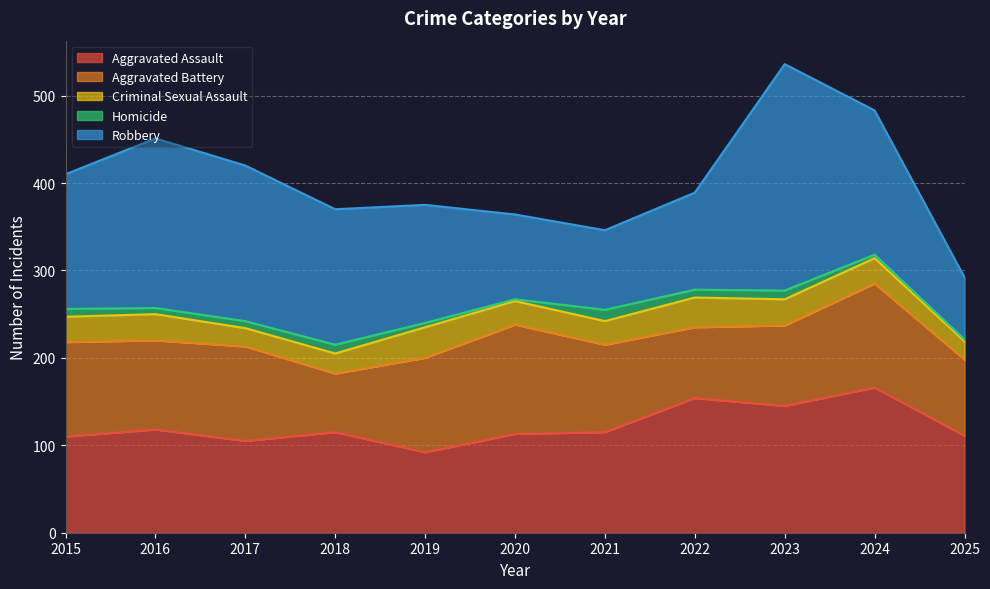

Reading left to right, list all the values displayed in this chart.

Aggravated Assault: 2015=110	2016=118	2017=105	2018=115	2019=92	2020=113	2021=115	2022=154	2023=145	2024=166	2025=111
Aggravated Battery: 2015=108	2016=102	2017=108	2018=67	2019=108	2020=125	2021=100	2022=81	2023=92	2024=119	2025=87
Criminal Sexual Assault: 2015=29	2016=30	2017=21	2018=23	2019=35	2020=27	2021=27	2022=34	2023=30	2024=29	2025=21
Homicide: 2015=9	2016=7	2017=8	2018=10	2019=5	2020=2	2021=13	2022=9	2023=10	2024=4	2025=2
Robbery: 2015=154	2016=194	2017=178	2018=155	2019=135	2020=97	2021=91	2022=111	2023=259	2024=165	2025=71